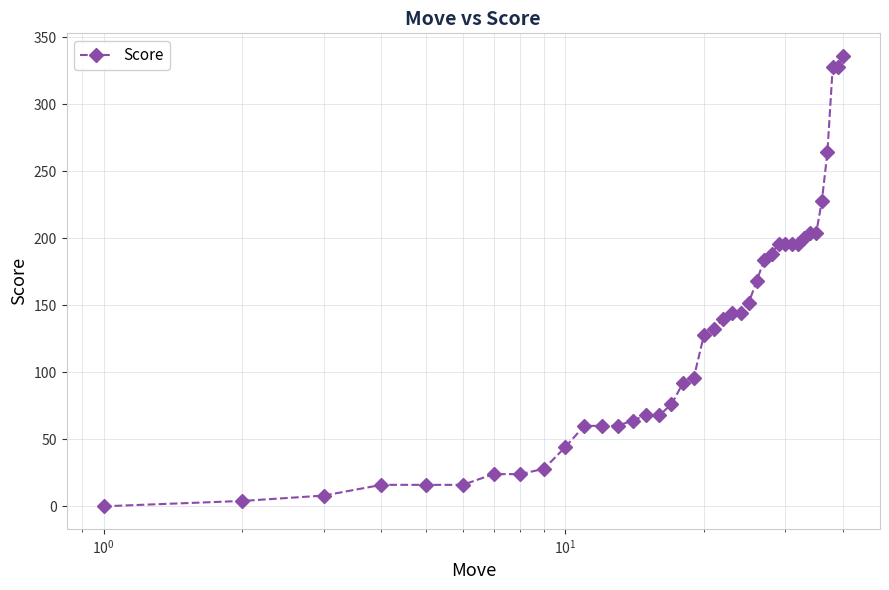

What is the difference between the second highest and second lowest values?

324